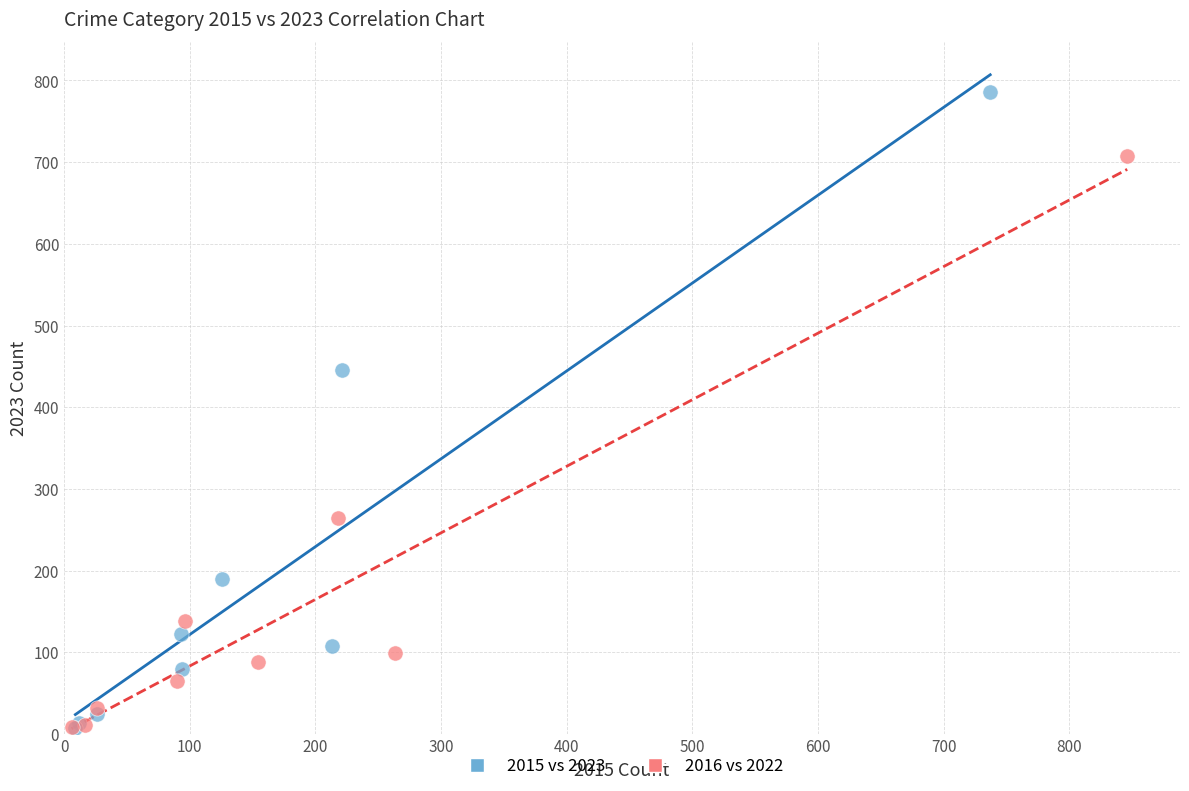

Which series has the widest spread of Y values?

2015 vs 2023